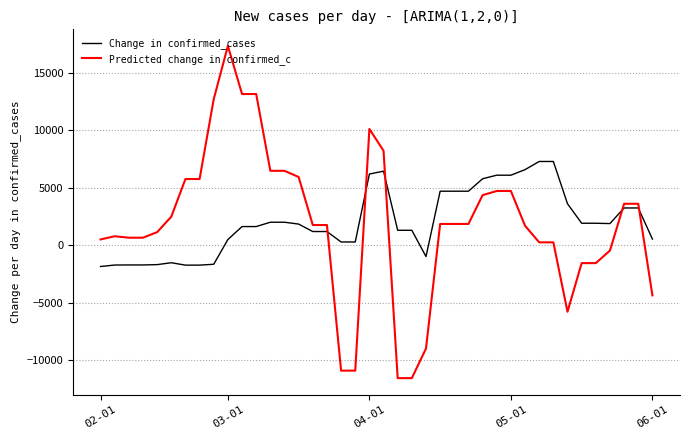

Which series has the widest spread of values?

Predicted change in confirmed_c